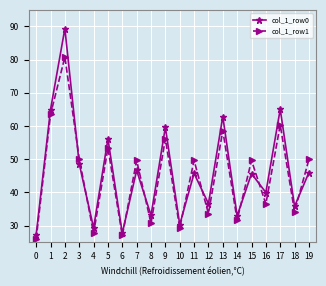

What is the value of the col_1_row0 point at the 20th from the left?

46.0